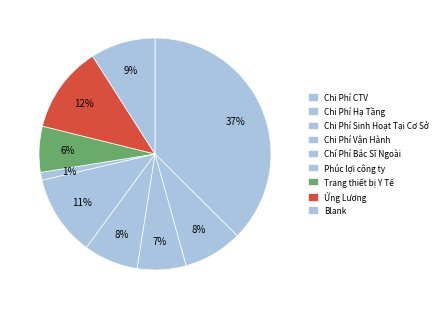

Is Chi Phí Hạ Tầng the majority of the pie?

No